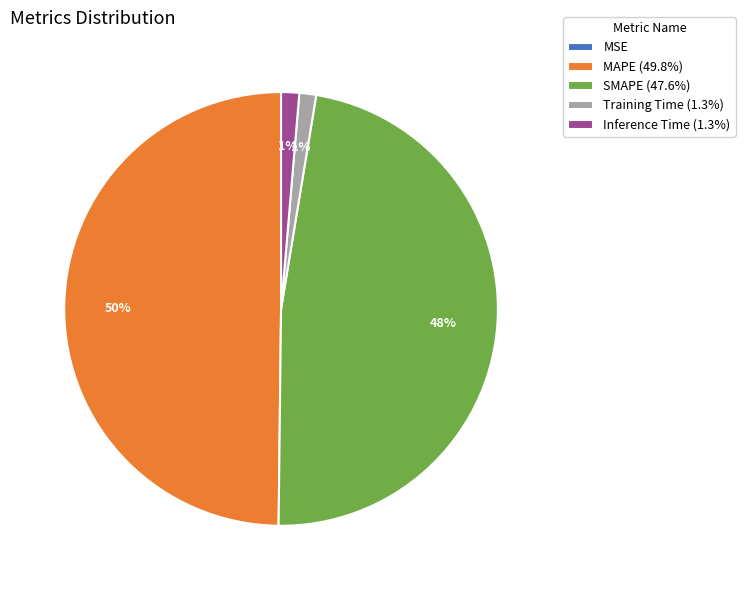

To the nearest percent, what is the difference between the largest and smallest slice percentages?

50%